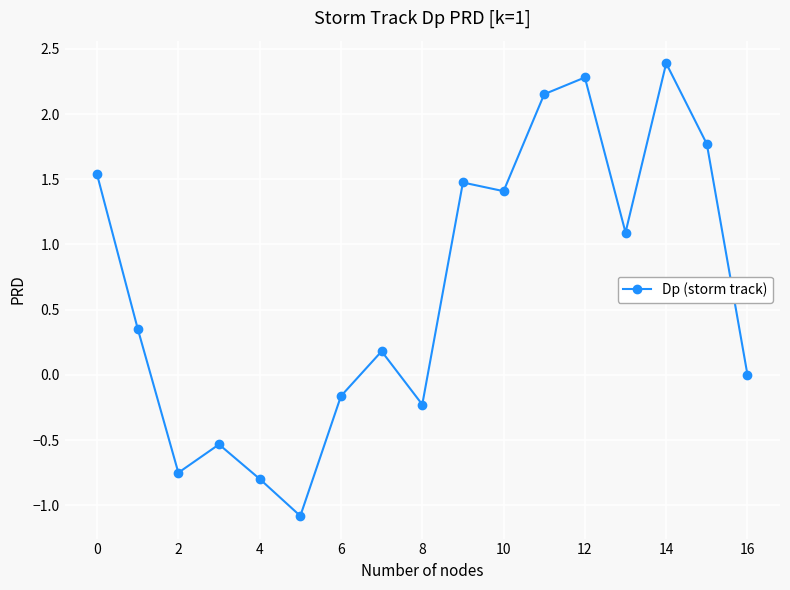

True or false: there are more than 0 points higher than both neighbors.

True